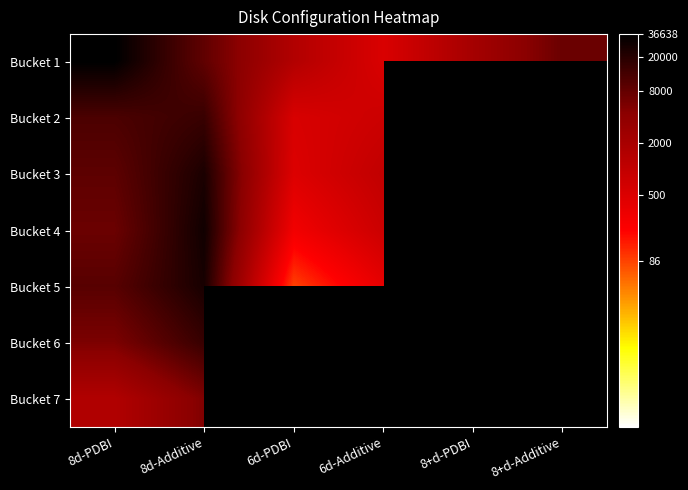

What is the minimum value for Bucket 2?

2.7